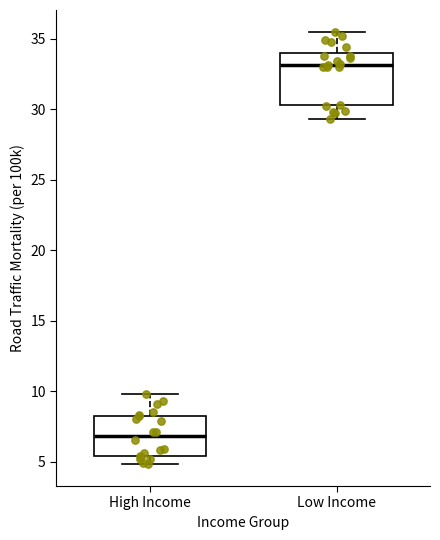

Which box has the highest median line?

Low Income